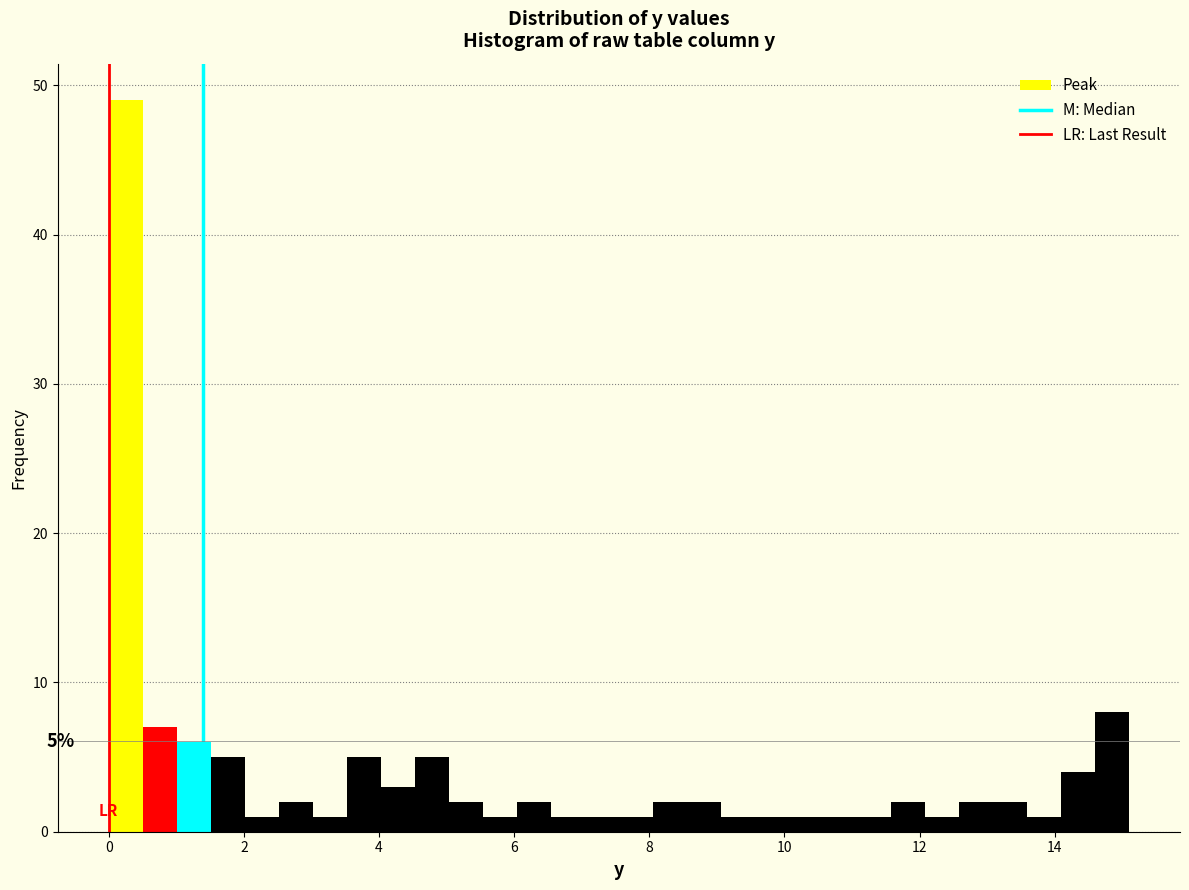

Read against the x-axis, roughly where is the centre of the tallest bar?

0.2